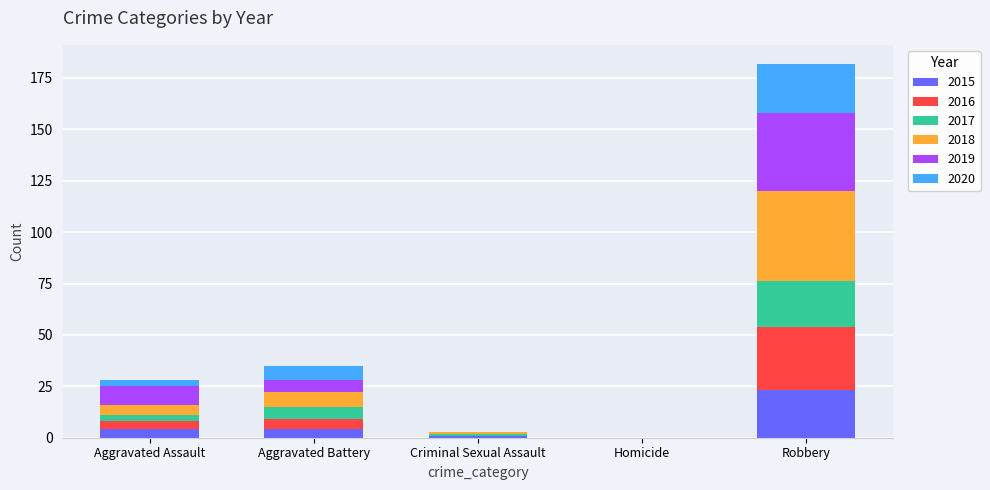

The 2015 series shows 4 at Aggravated Battery. True or false?

True